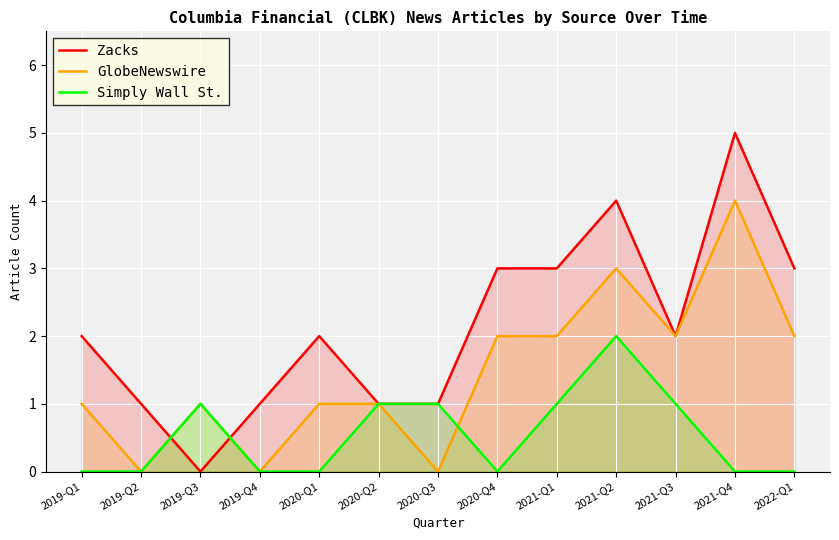

What is the difference between the maximum and minimum values in the Simply Wall St. series?

2